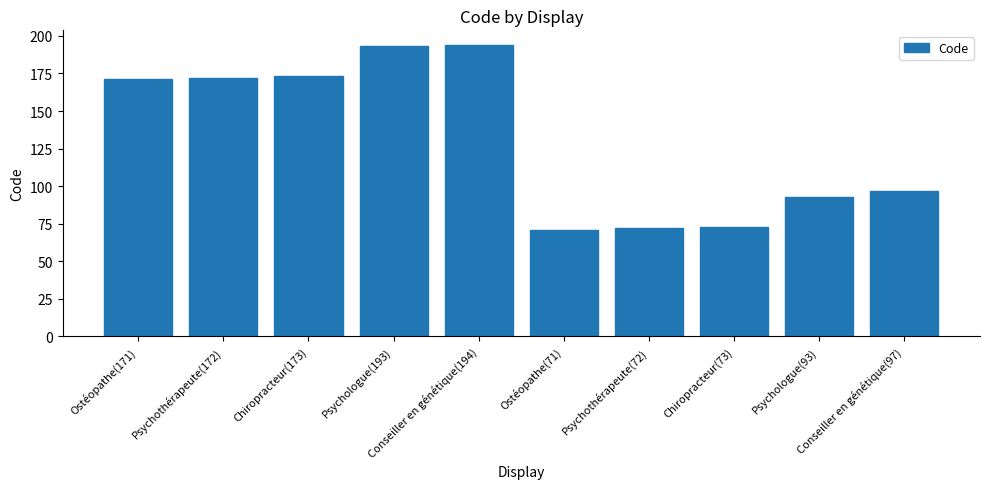

What is the difference between the second highest and minimum values?

122